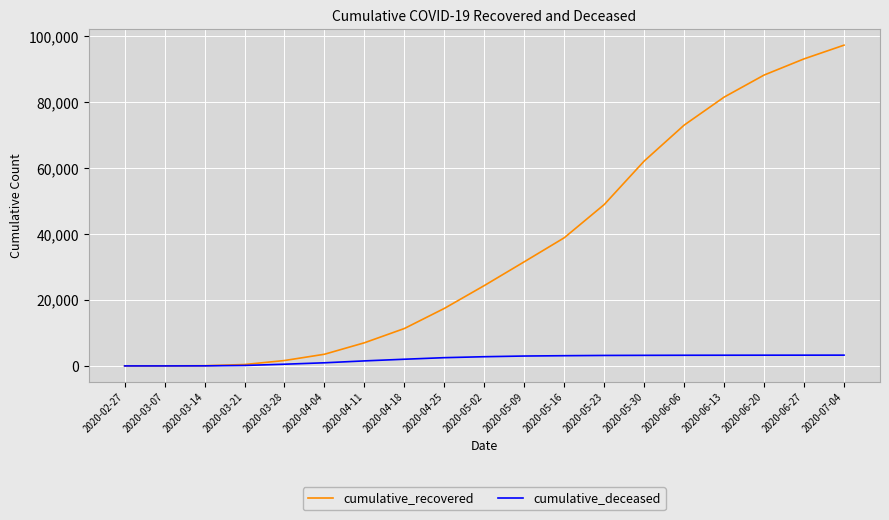

What is the sum of all cumulative_deceased values?

39246